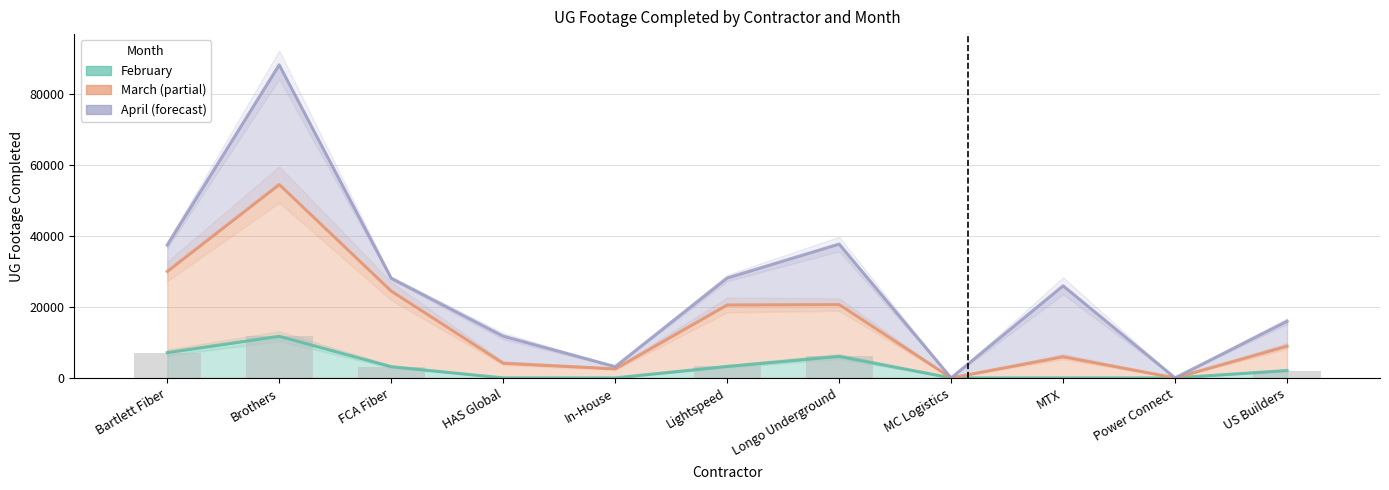

At which category is the sum across all series the highest?

Brothers